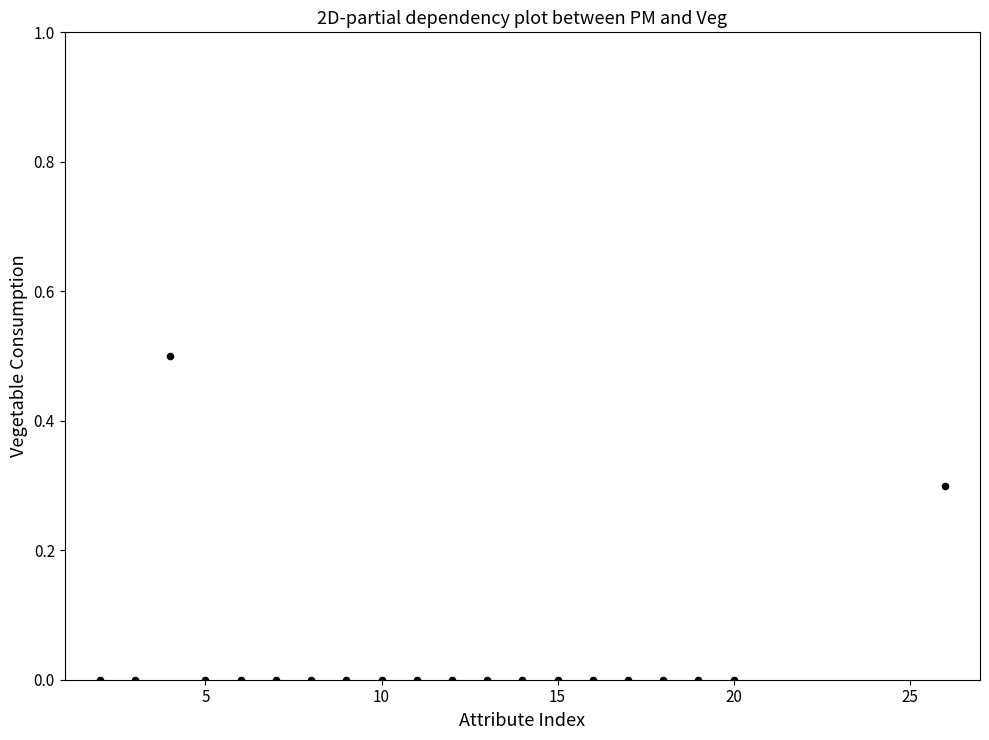

Count the number of points in this scatter plot.

20